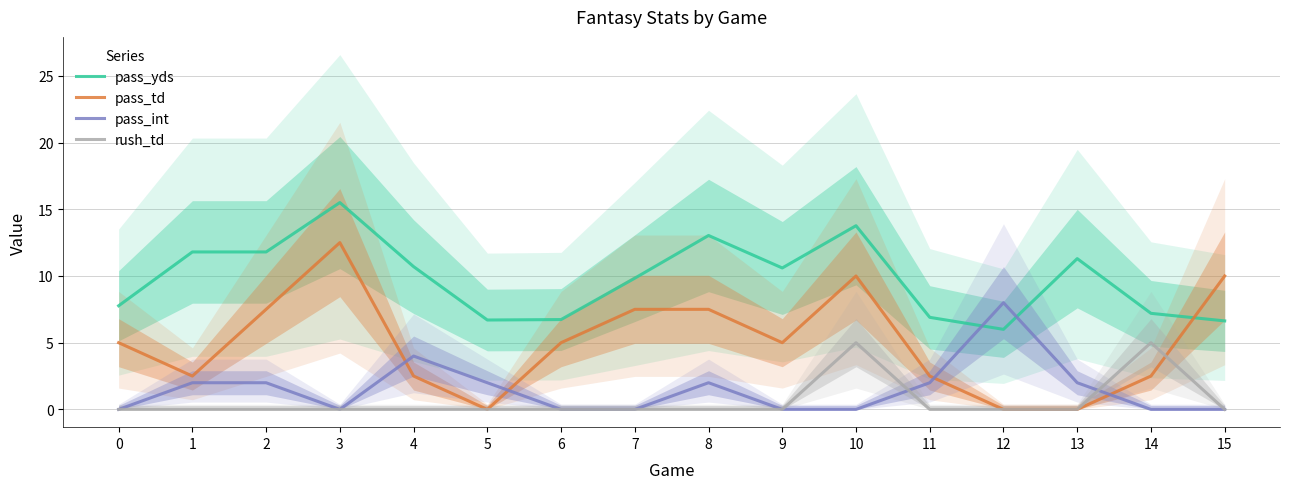

True or false: pass_yds and rush_td intersect in this chart.

False